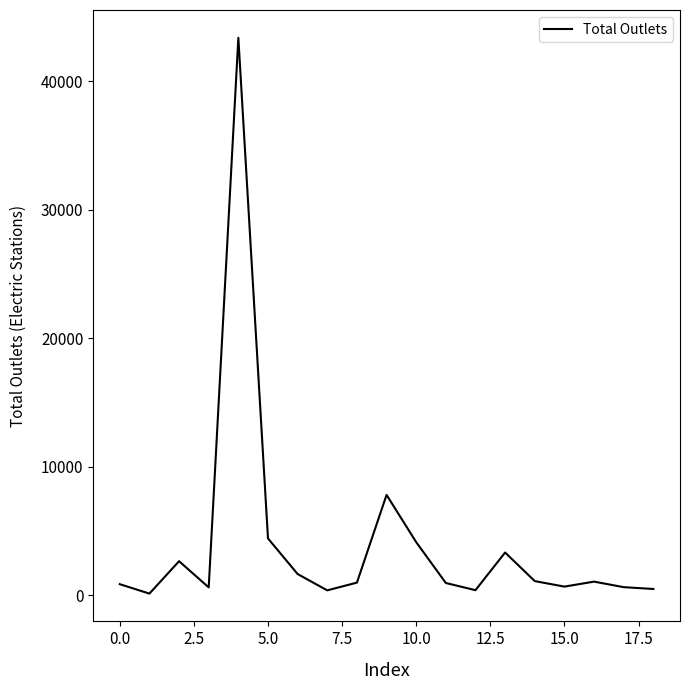

What is the maximum value shown in the chart?

43400